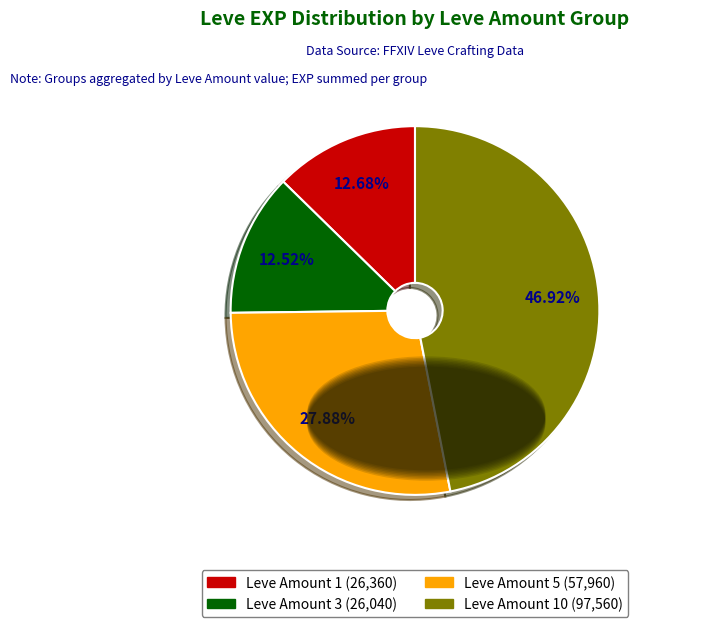

Does any single category account for the majority?

No